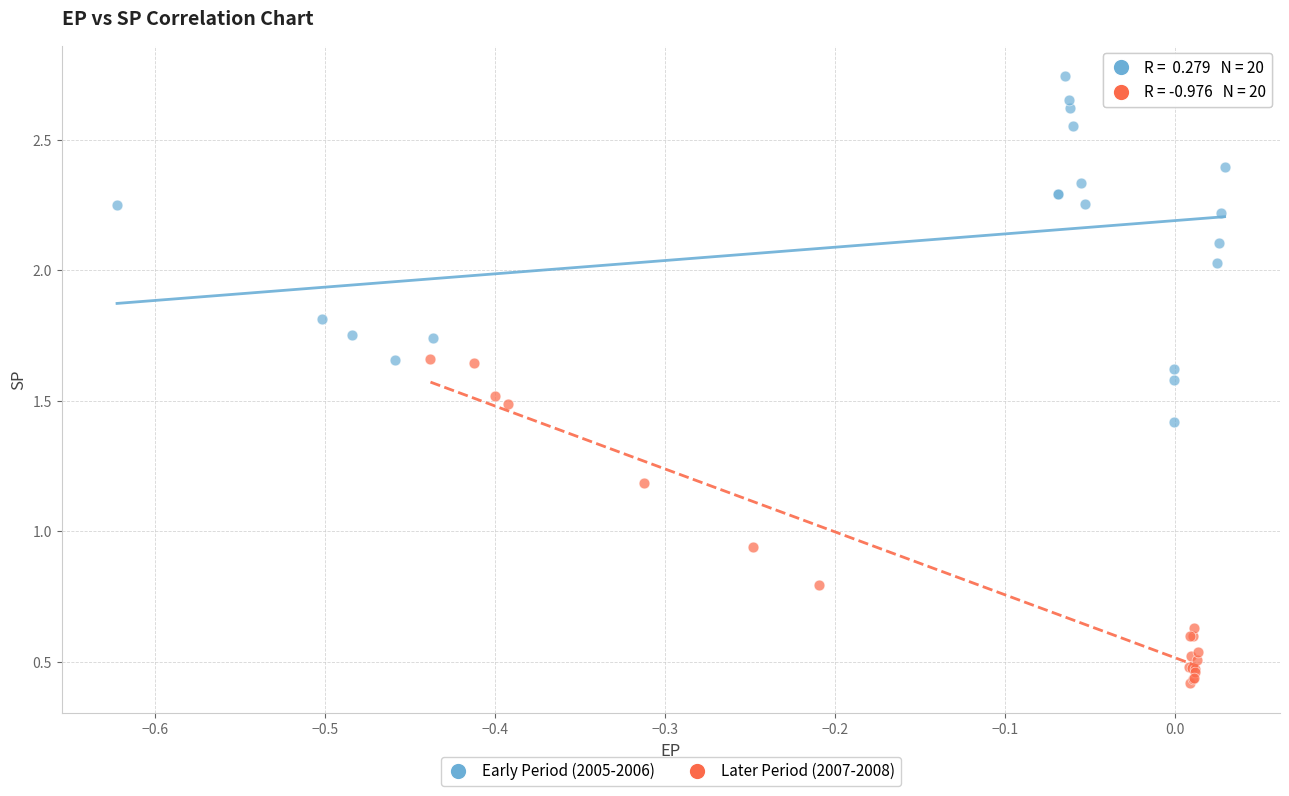

Which series contains the highest Y value?

Early Period (2005-2006)